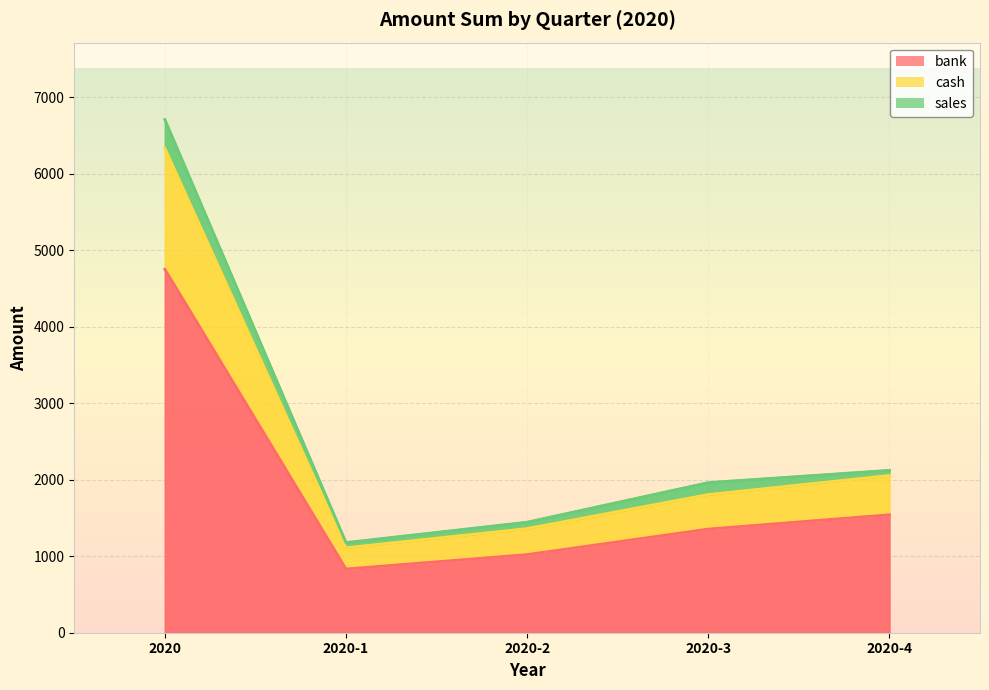

Which series changed the most between 2020-2 and 2020-3?

bank